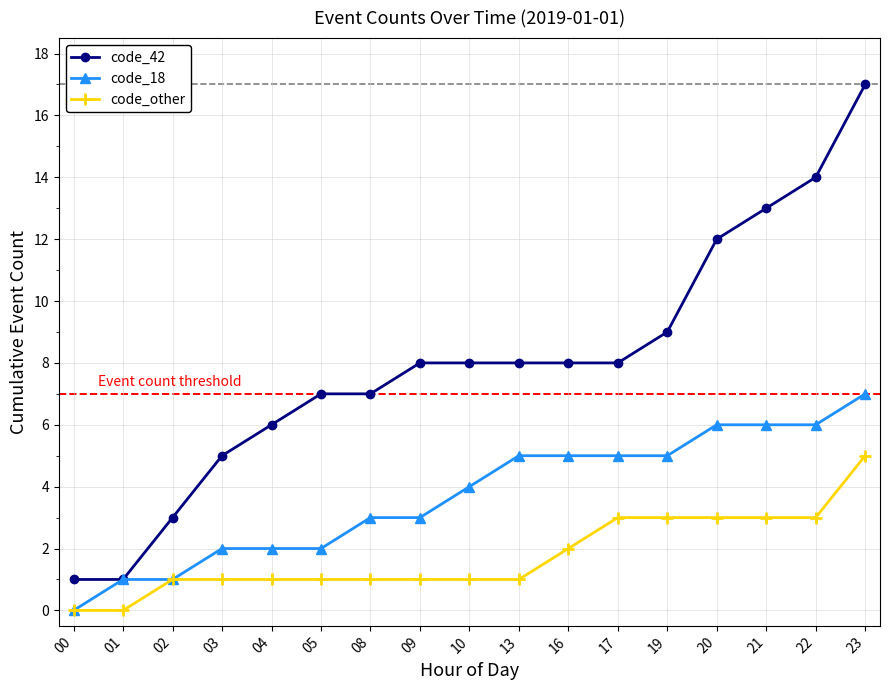

The value of code_18 at 13 is 3. True or false?

False